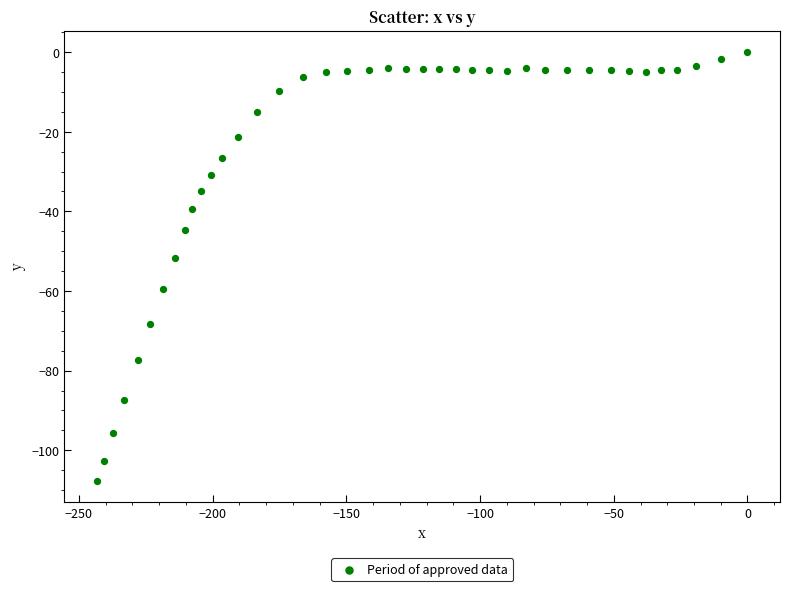

What is the range of Y values (max minus min)?

107.7